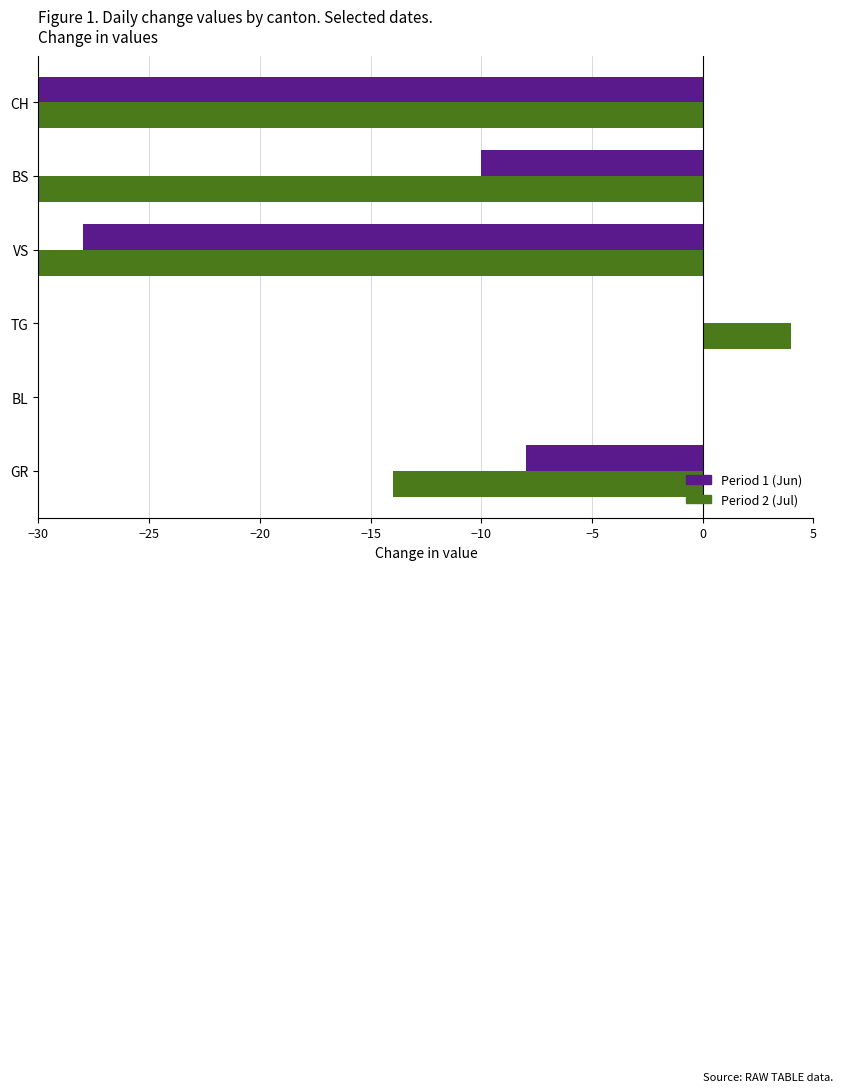

How many values in Period 1 (Jun) are below zero?

4